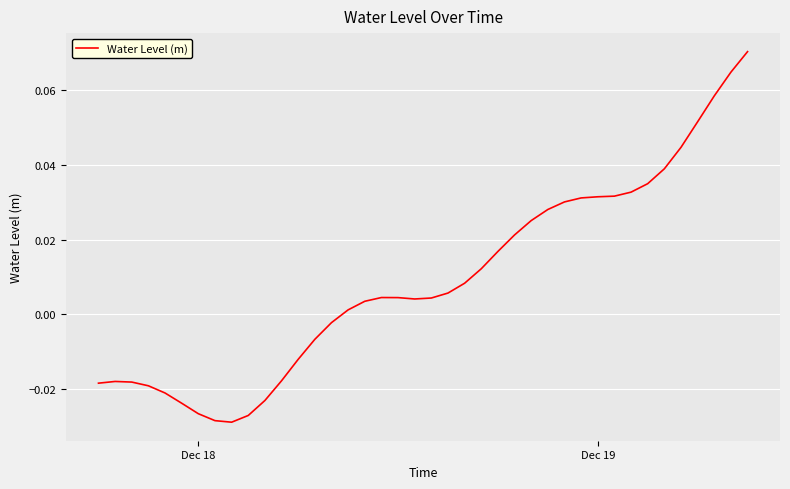

True or false: there are more than 2 points higher than both neighbors.

False